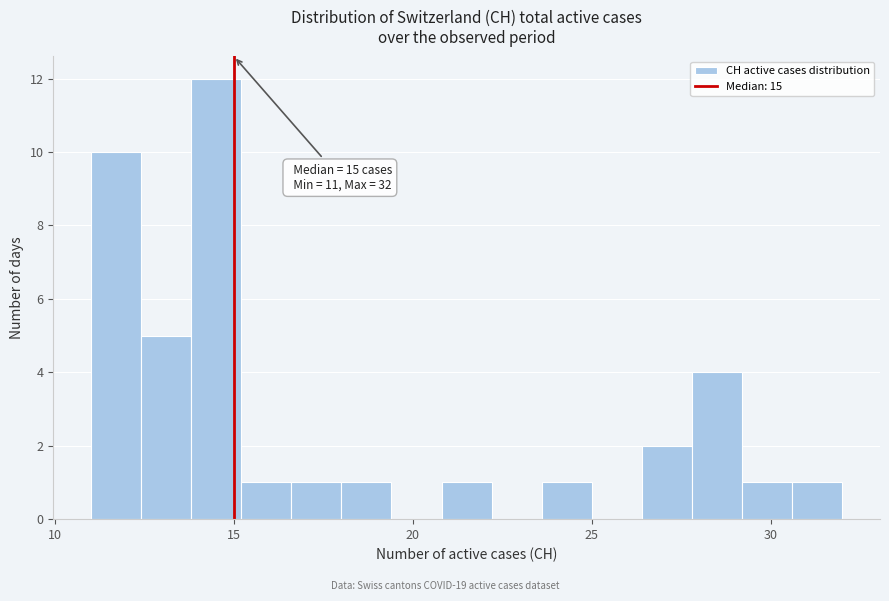

Around what value on the x-axis is the tallest bar? Give the approximate position of its centre, as read against the axis.

14.5